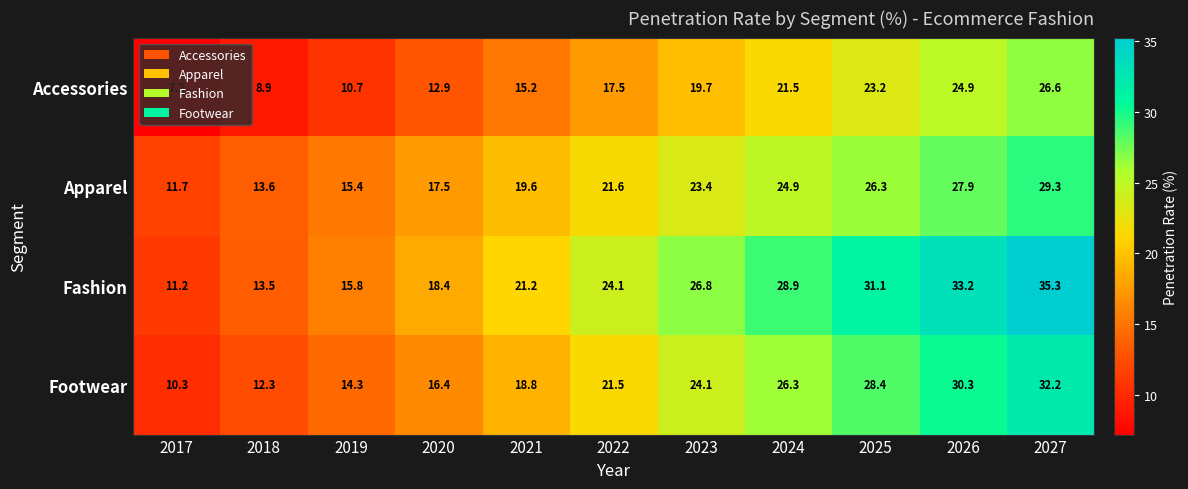

What is the total value across all series at 2024?

101.6